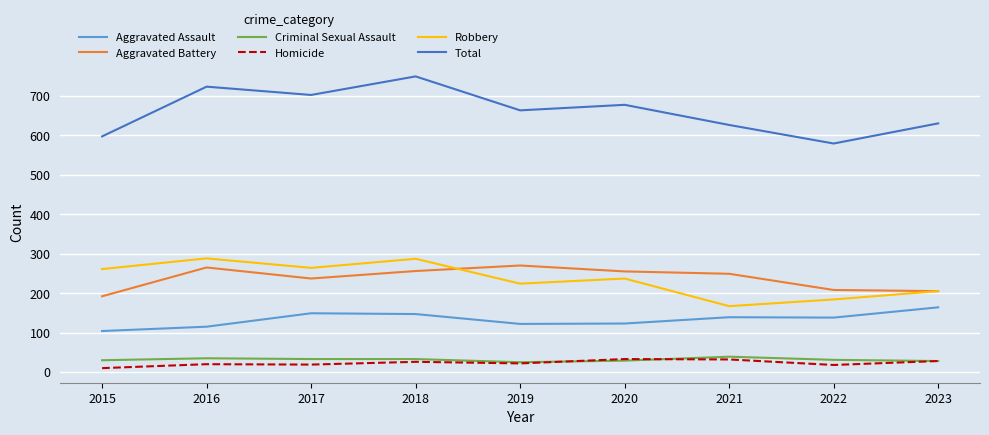

What is the spread (max minus min) of values at 2022?

561